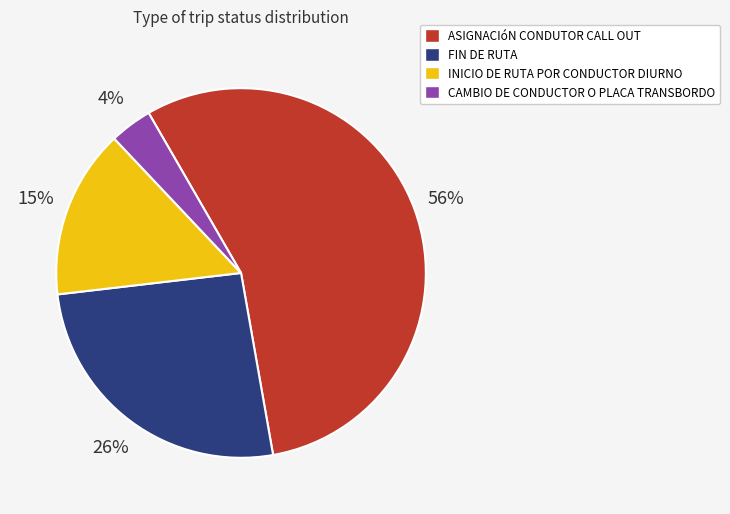

Is ASIGNACIóN CONDUTOR CALL OUT the majority of the pie?

Yes